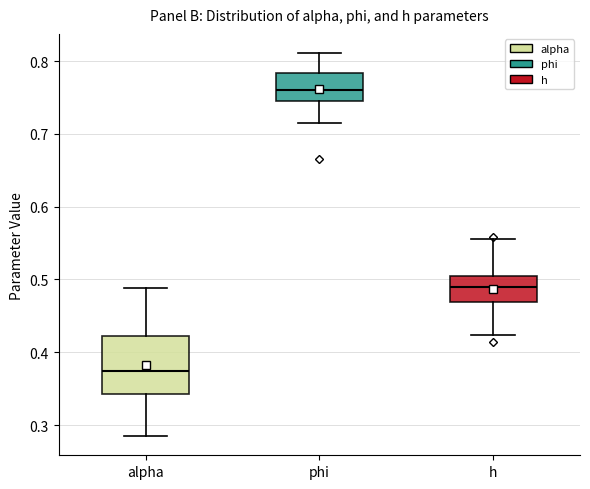

Reading left to right, transcribe this box plot: for each box, give where its median line is, the range the box spans, and where its two whiskers end, as read against the y-axis. The values are not printed on the chart, so give them approximately, as read against the axis.

alpha: median 0.37, box 0.34 to 0.42, whiskers 0.28 to 0.49
phi: median 0.76, box 0.75 to 0.78, whiskers 0.72 to 0.81
h: median 0.49, box 0.47 to 0.50, whiskers 0.42 to 0.56